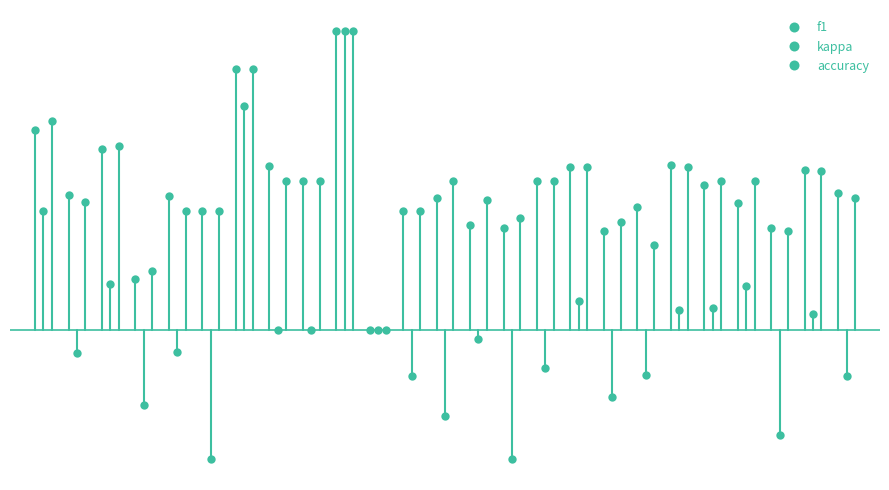

In kappa, how many points are higher than both neighbors (excluding endpoints)?

8